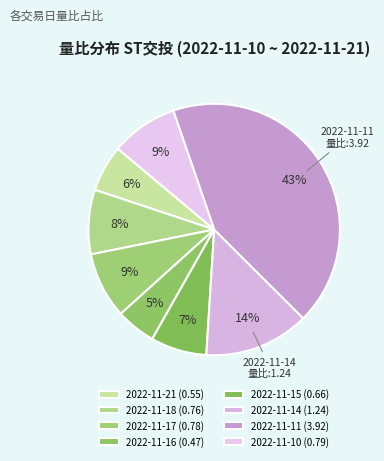

What percentage do 2022-11-11 and 2022-11-16 together represent?

47.9%